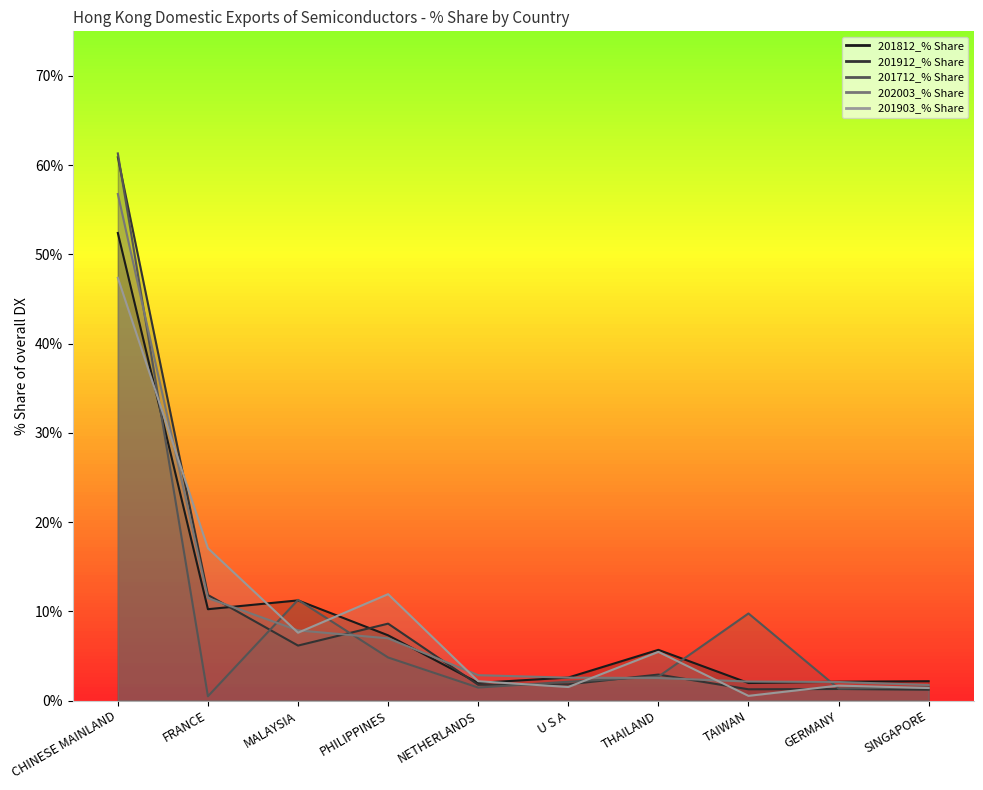

Reading left to right, what are all the values shown in this chart?

201812_% Share: CHINESE MAINLAND=52.4	FRANCE=10.2	MALAYSIA=11.2	PHILIPPINES=7.3	NETHERLANDS=2.0	U S A=2.6	THAILAND=5.7	TAIWAN=2.0	GERMANY=2.1	SINGAPORE=2.2
201912_% Share: CHINESE MAINLAND=60.9	FRANCE=11.8	MALAYSIA=6.2	PHILIPPINES=8.6	NETHERLANDS=1.8	U S A=1.8	THAILAND=2.9	TAIWAN=1.3	GERMANY=1.3	SINGAPORE=1.2
201712_% Share: CHINESE MAINLAND=61.3	FRANCE=0.5	MALAYSIA=11.3	PHILIPPINES=4.8	NETHERLANDS=1.5	U S A=2.1	THAILAND=2.7	TAIWAN=9.8	GERMANY=1.3	SINGAPORE=1.5
202003_% Share: CHINESE MAINLAND=56.8	FRANCE=11.5	MALAYSIA=7.9	PHILIPPINES=7.0	NETHERLANDS=2.8	U S A=2.6	THAILAND=2.5	TAIWAN=2.1	GERMANY=2.1	SINGAPORE=1.7
201903_% Share: CHINESE MAINLAND=47.4	FRANCE=17.1	MALAYSIA=7.6	PHILIPPINES=11.9	NETHERLANDS=2.2	U S A=1.5	THAILAND=5.5	TAIWAN=0.5	GERMANY=1.7	SINGAPORE=1.4